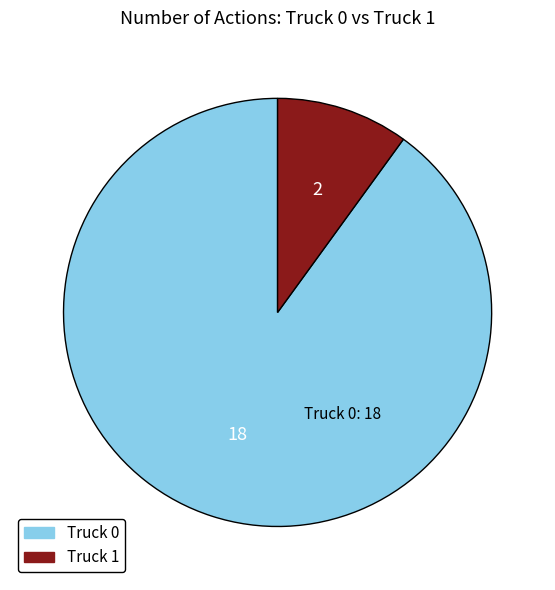

Is it true that Truck 1 is 10% of the pie?

True